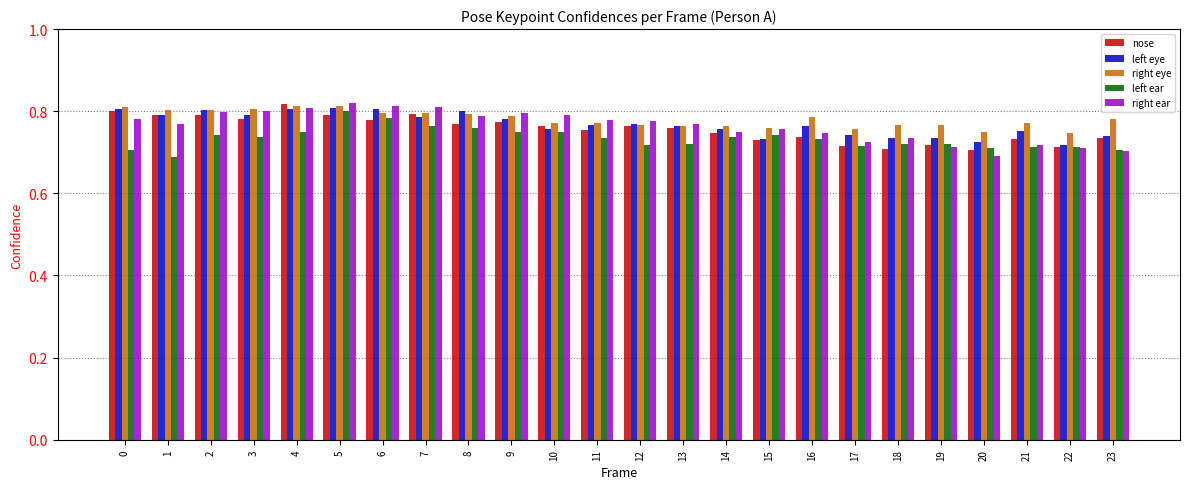

What is the total value across all series at 3?

3.9